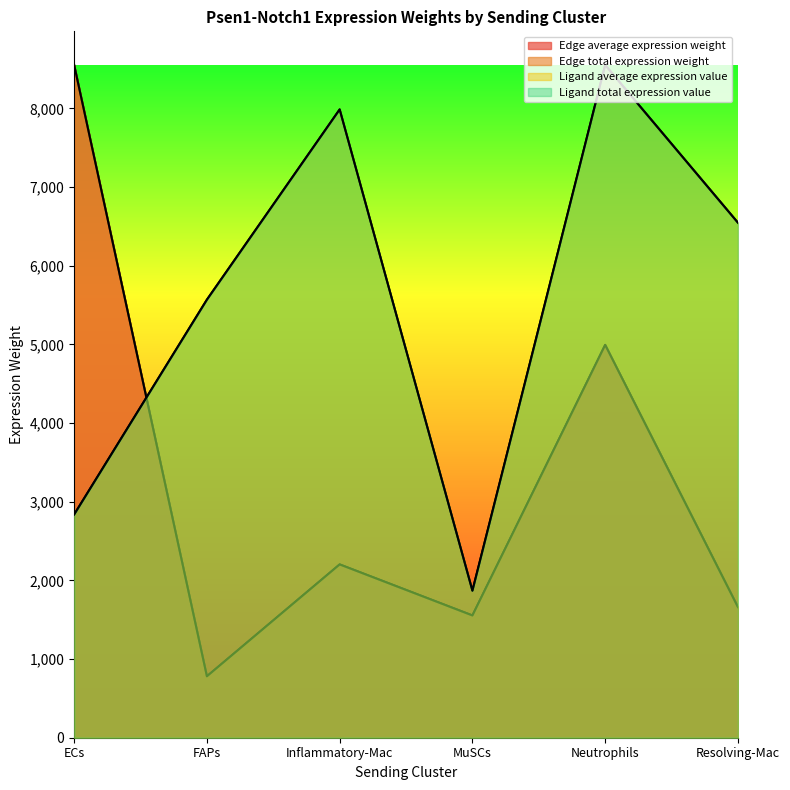

Where does the Edge total expression weight series first go above 2203?

ECs